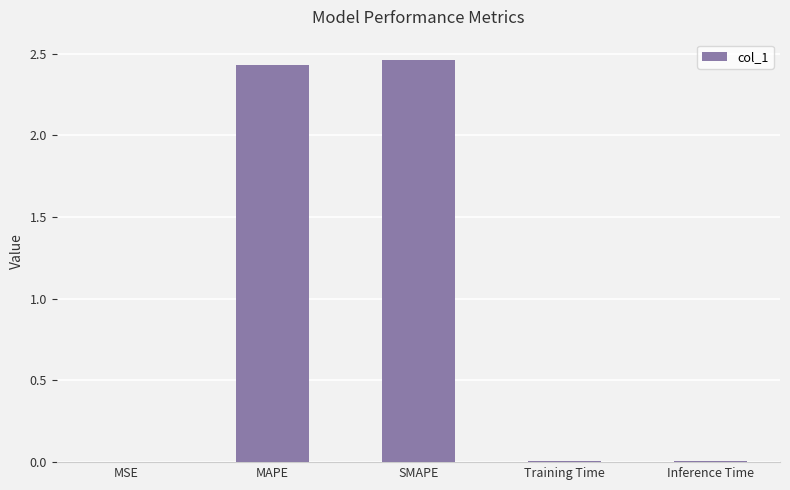

What is the sum of all values?

4.9